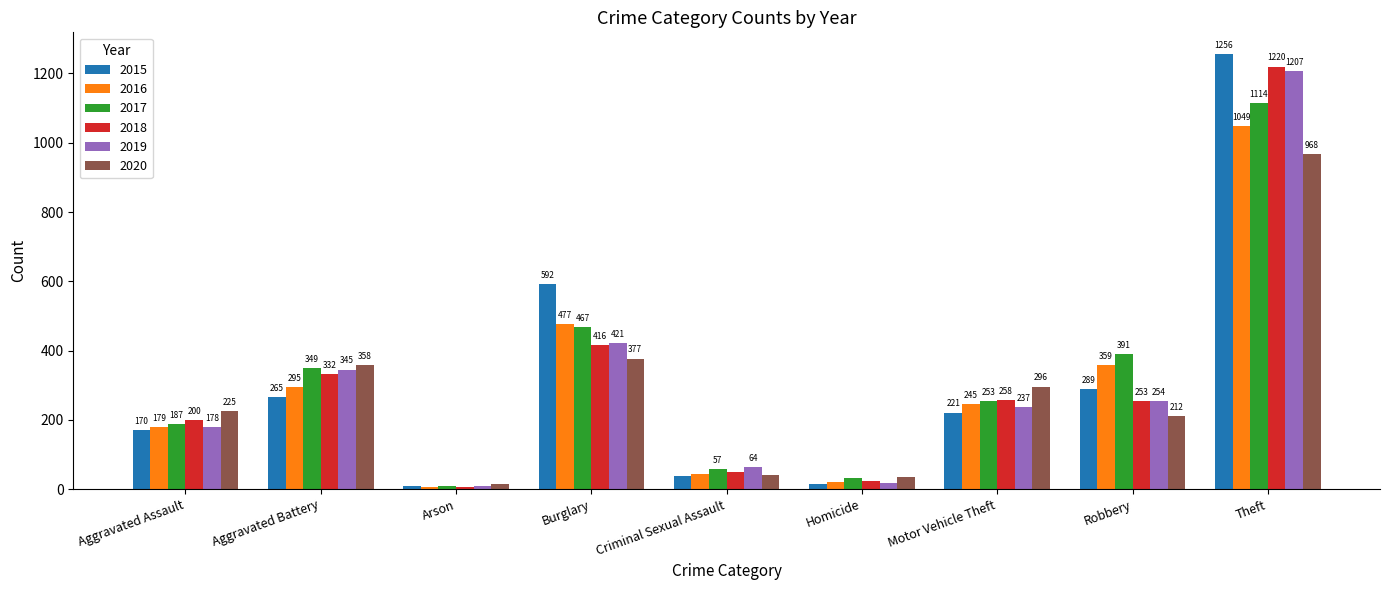

How many data points in 2015 are less than 221?

4